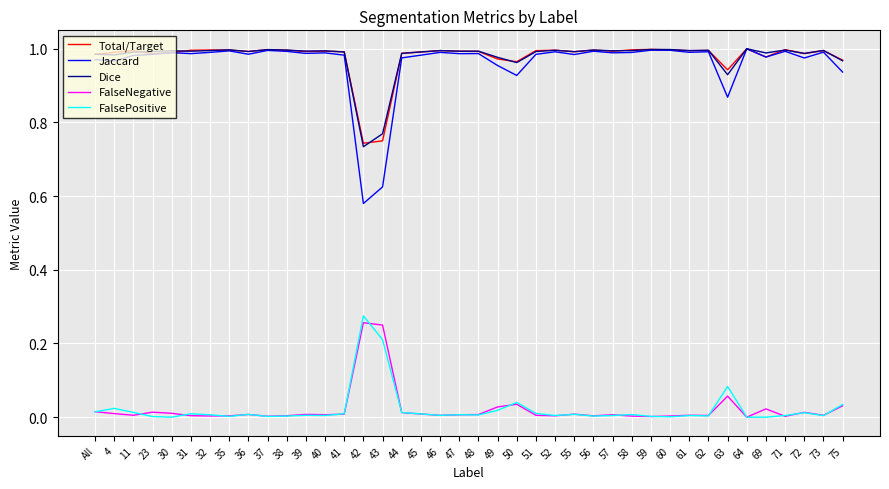

True or false: Jaccard has a value of 1.7 at 71.

False